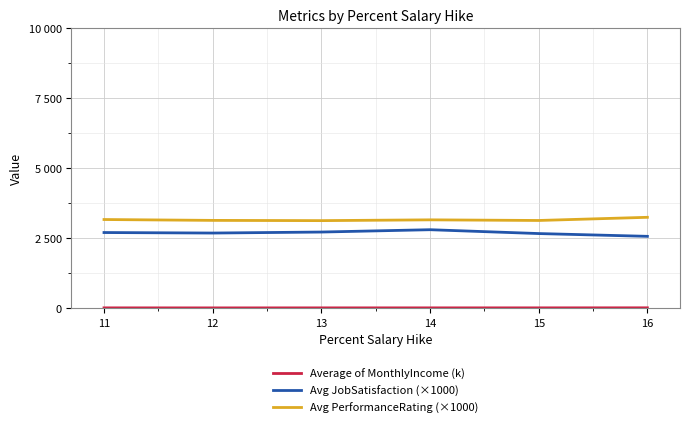

Does the chart have visible grid lines?

Yes